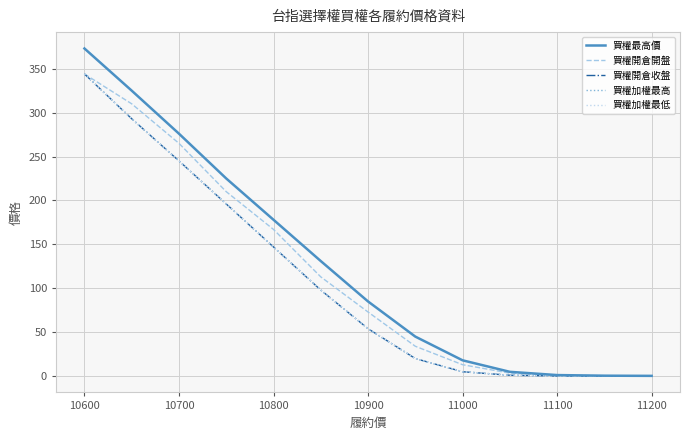

Does the chart have visible grid lines?

Yes